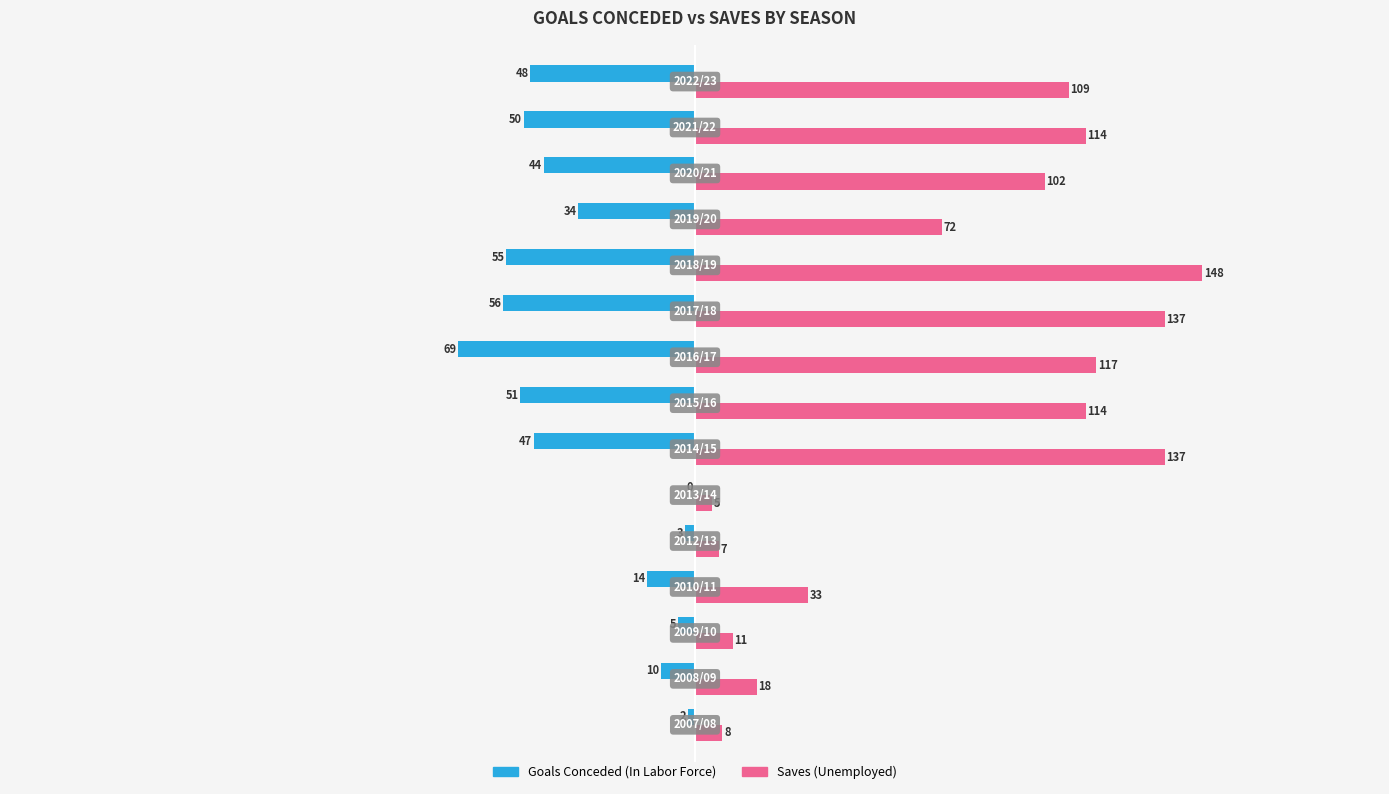

What is the maximum value shown in the chart?

148